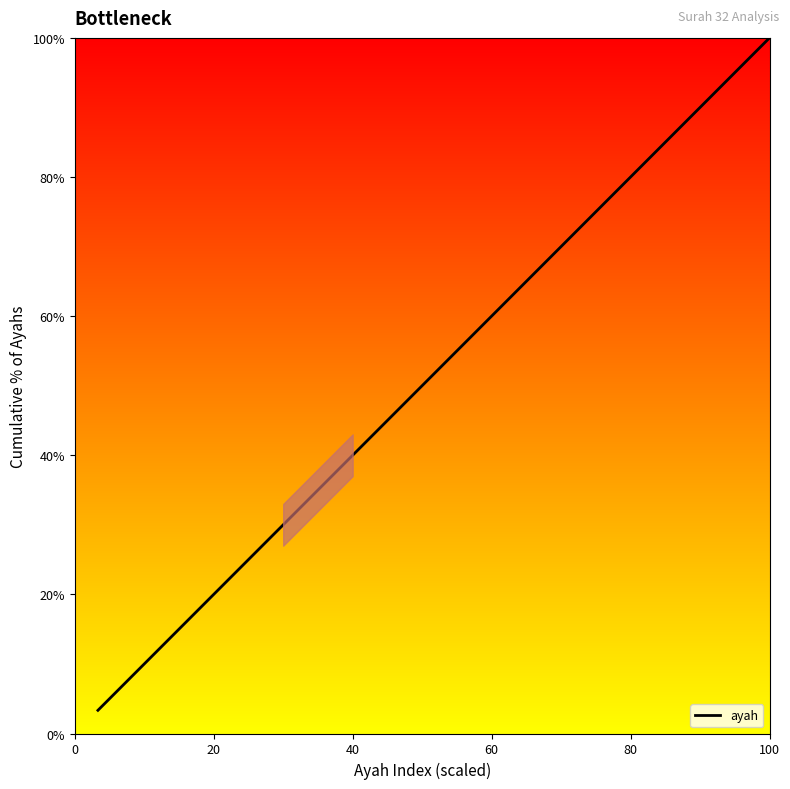

What is the minimum value shown in the chart?

3.3